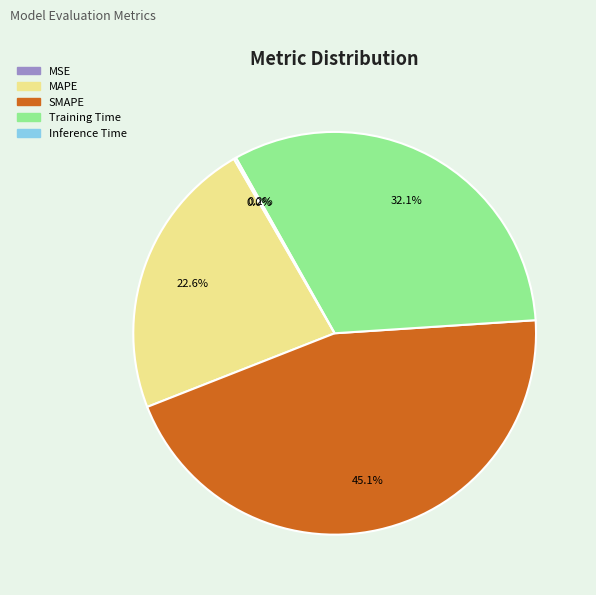

What portion of the pie excludes MAPE?

77.4%